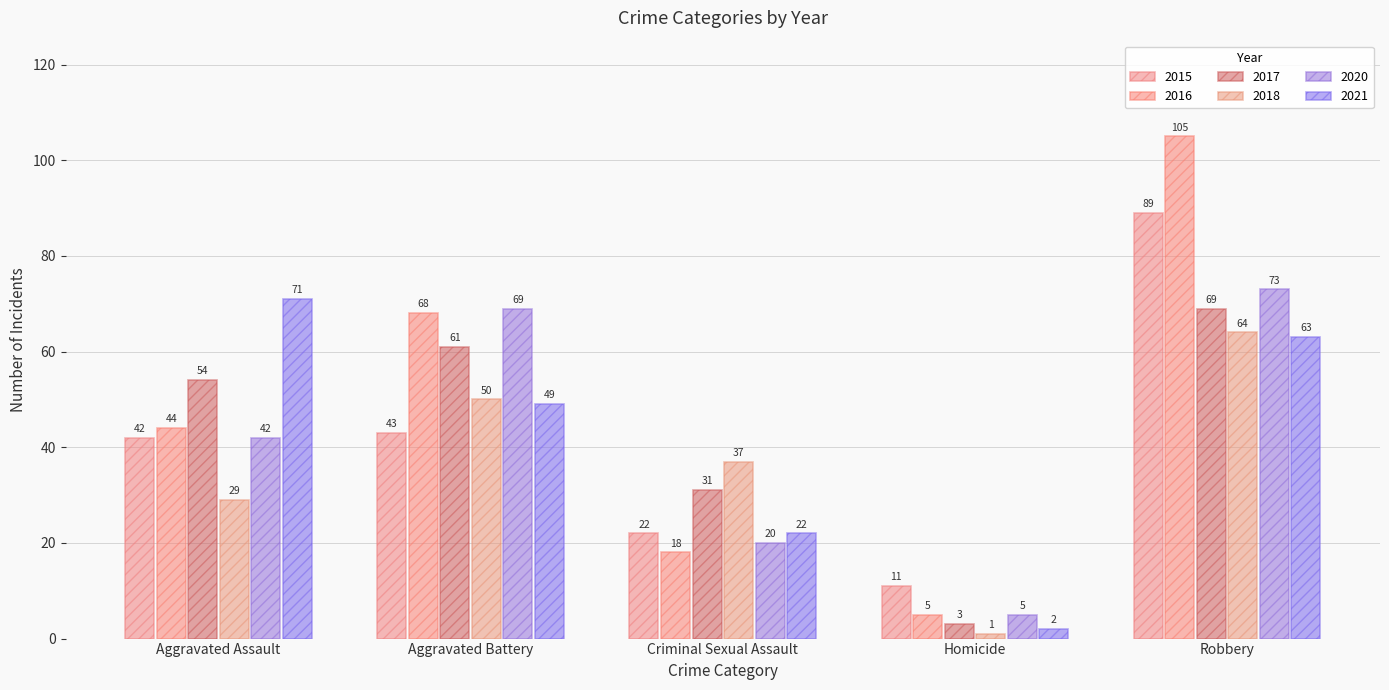

How many distinct data groups are displayed?

6